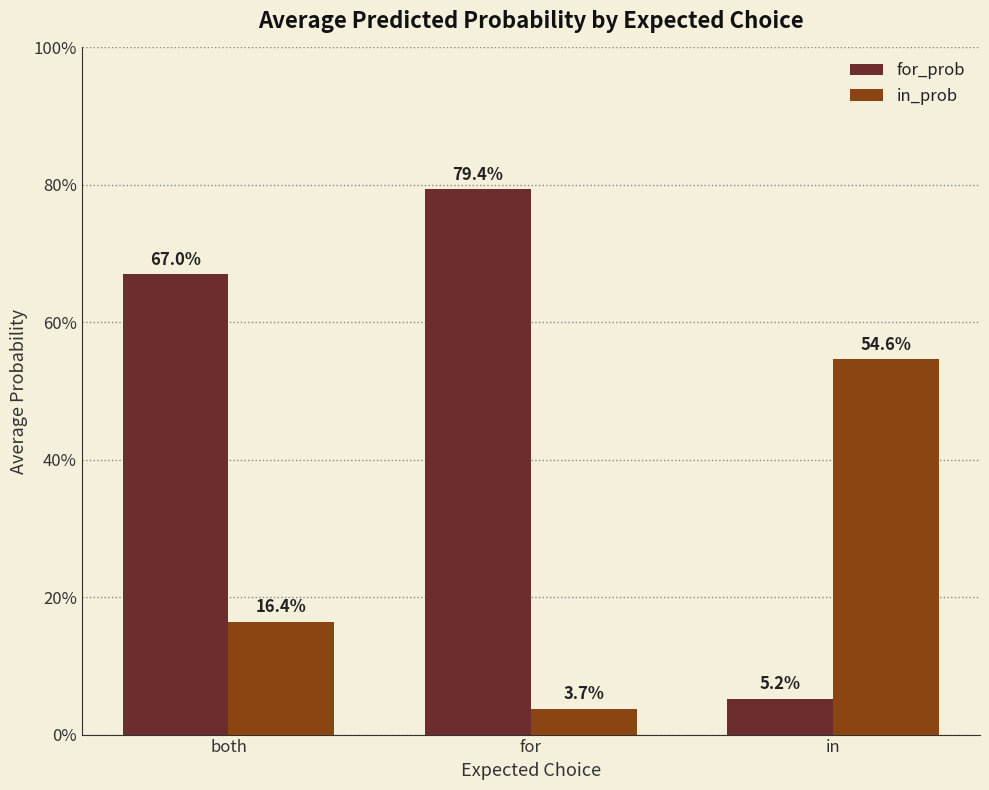

Are the bars horizontal?

No